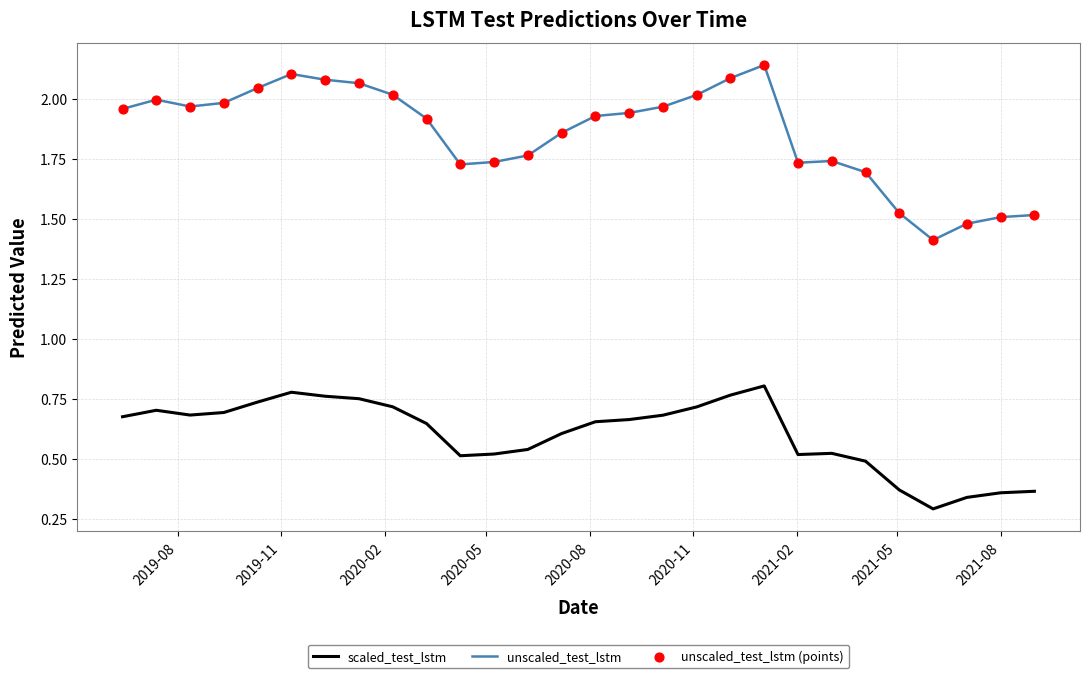

Which series has the largest total across all categories?

unscaled_test_lstm